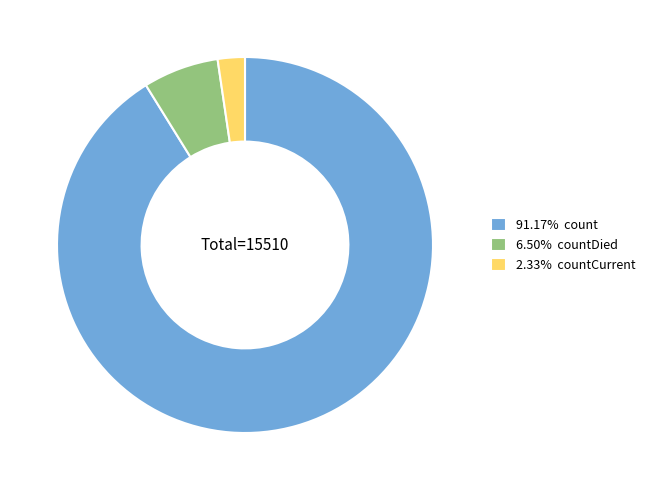

Count the number of slices in the pie.

3